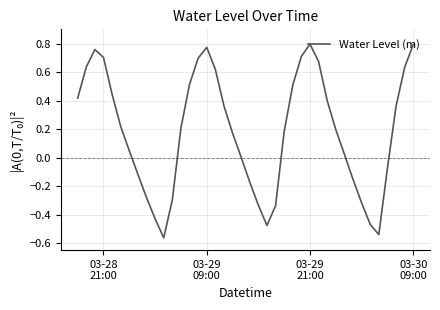

What is the difference between the maximum and minimum values?

1.4